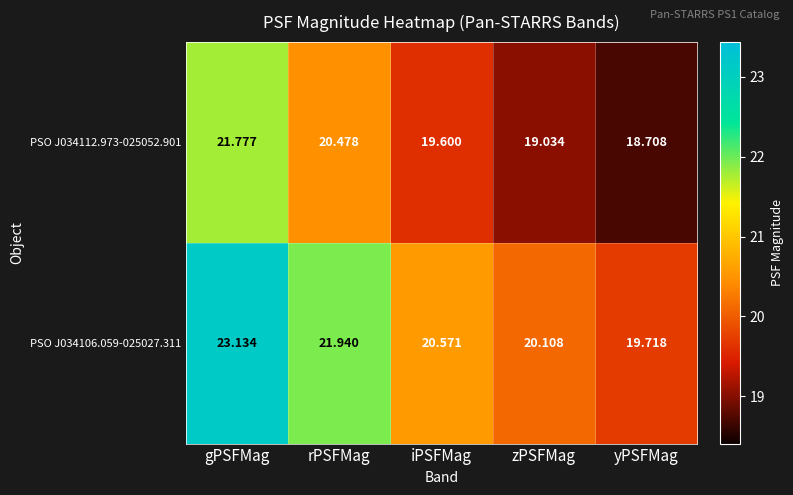

Which label corresponds to the smallest value in the chart?

yPSFMag